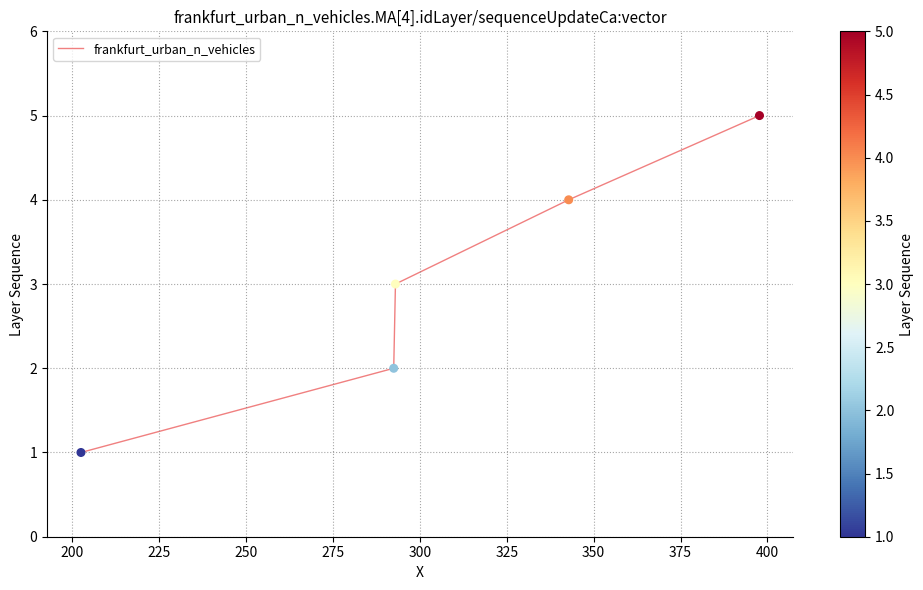

What is the sum of all values?

15